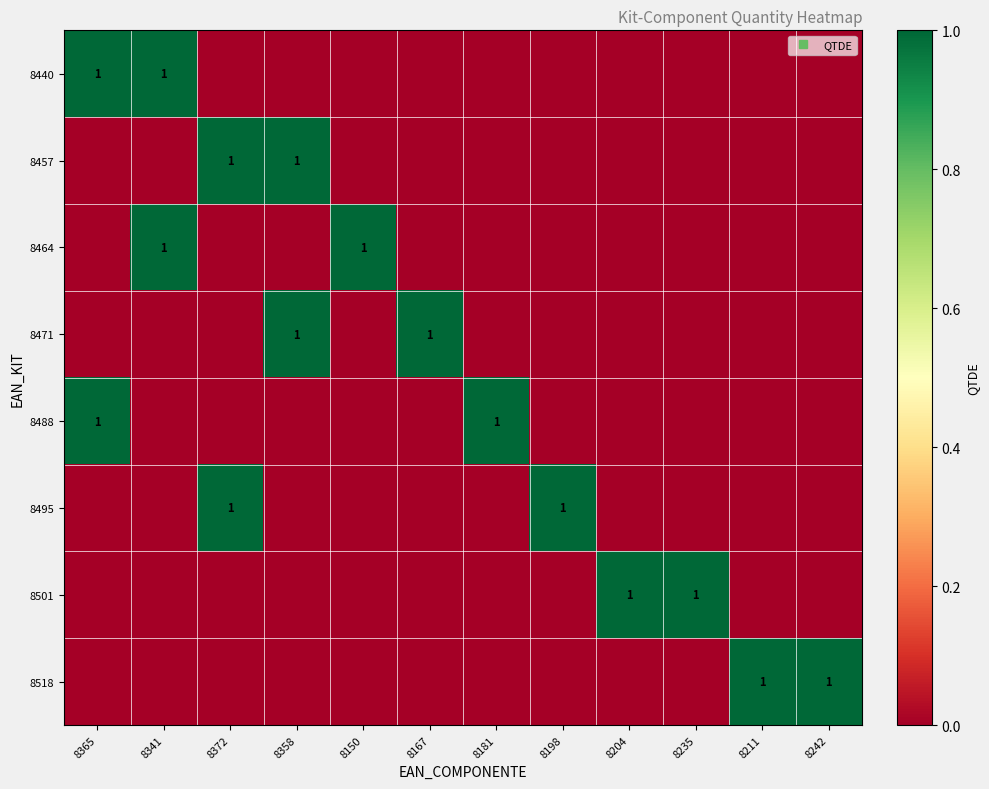

What is the difference between the second highest and second lowest values in the 8440 series?

1